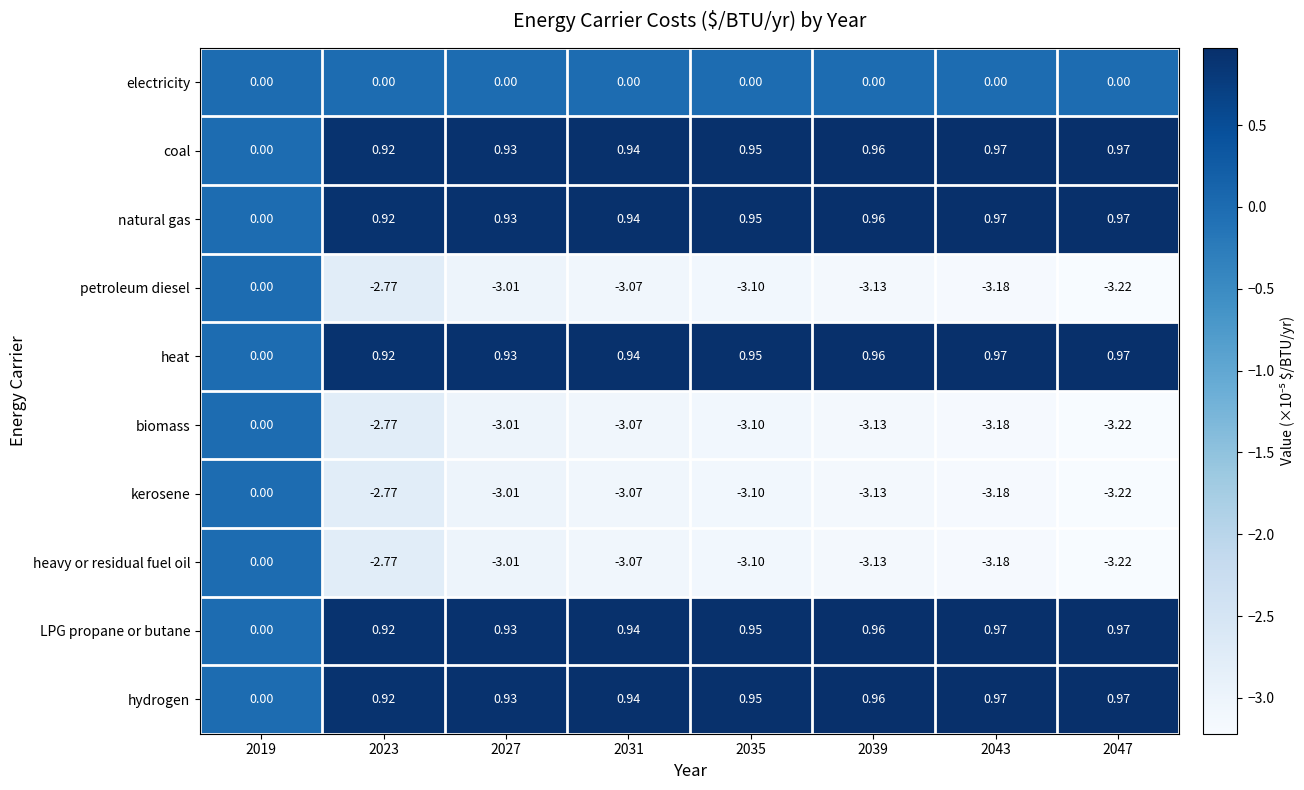

Is the value of natural gas at 2039 greater than the value of biomass at 2047?

Yes